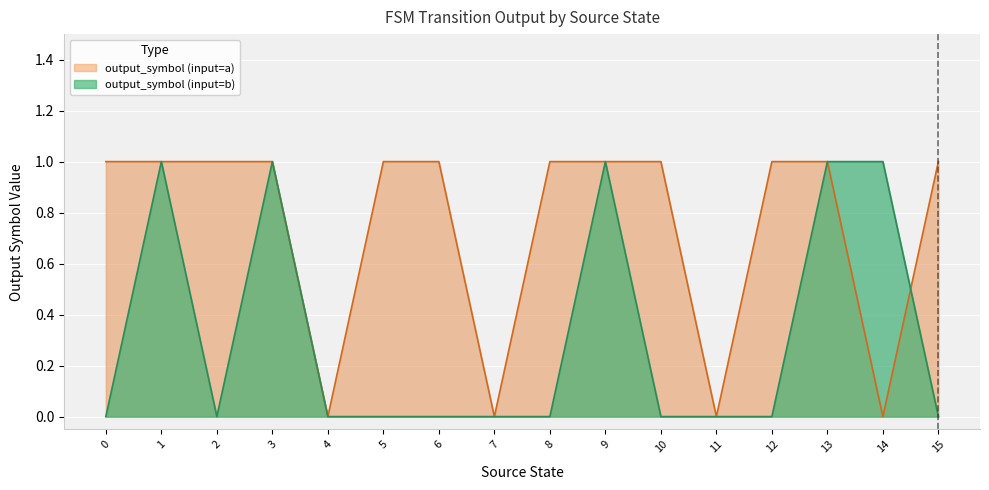

Is the value of output_symbol (input=a) at 15 greater than the value of output_symbol (input=b) at 15?

Yes